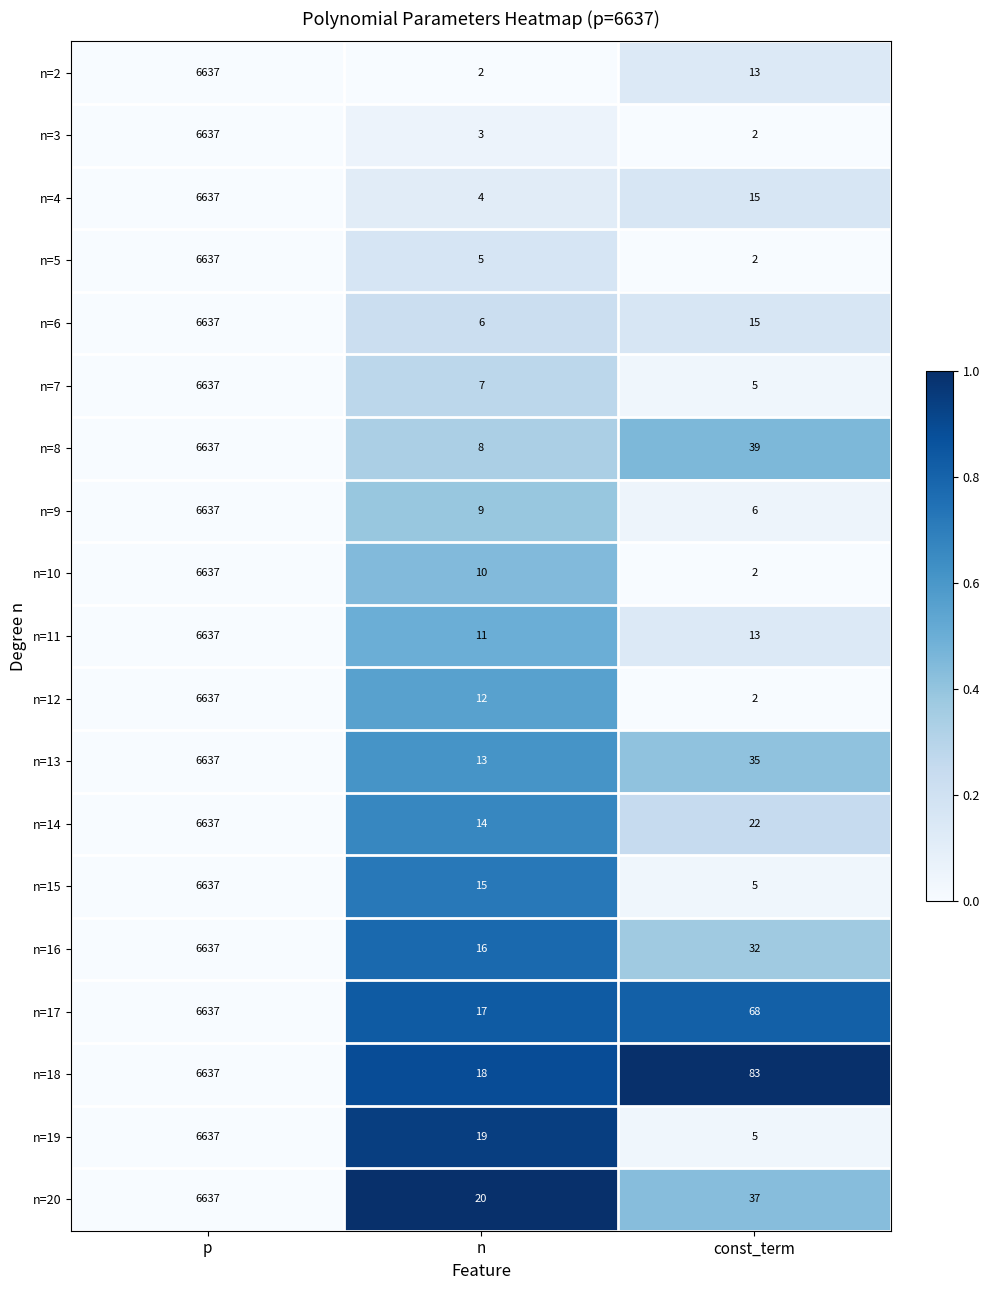

What is the difference between the highest and lowest values at n?

18